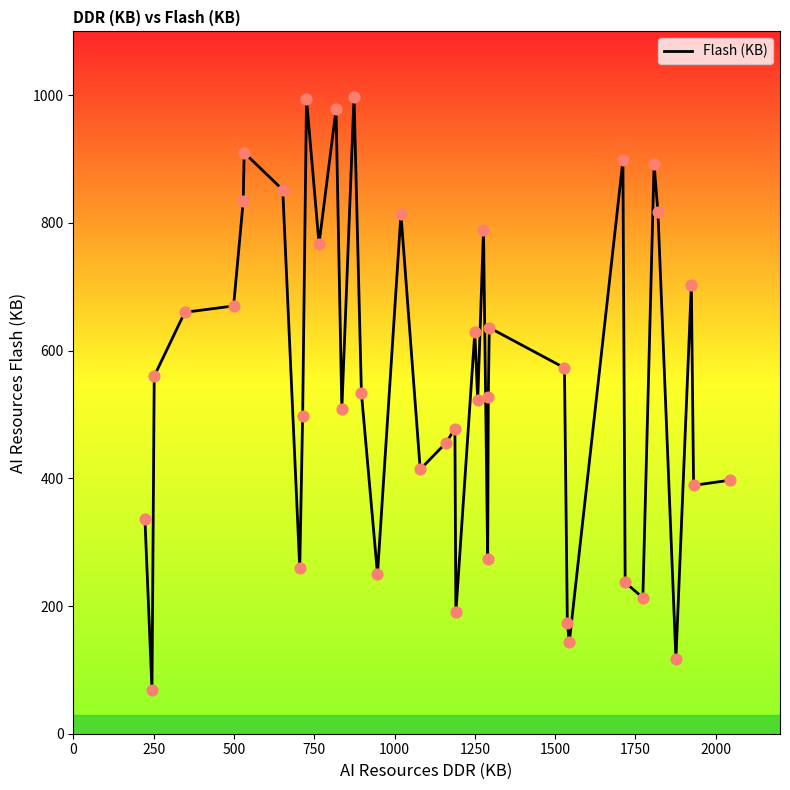

What is the minimum value shown in the chart?

69